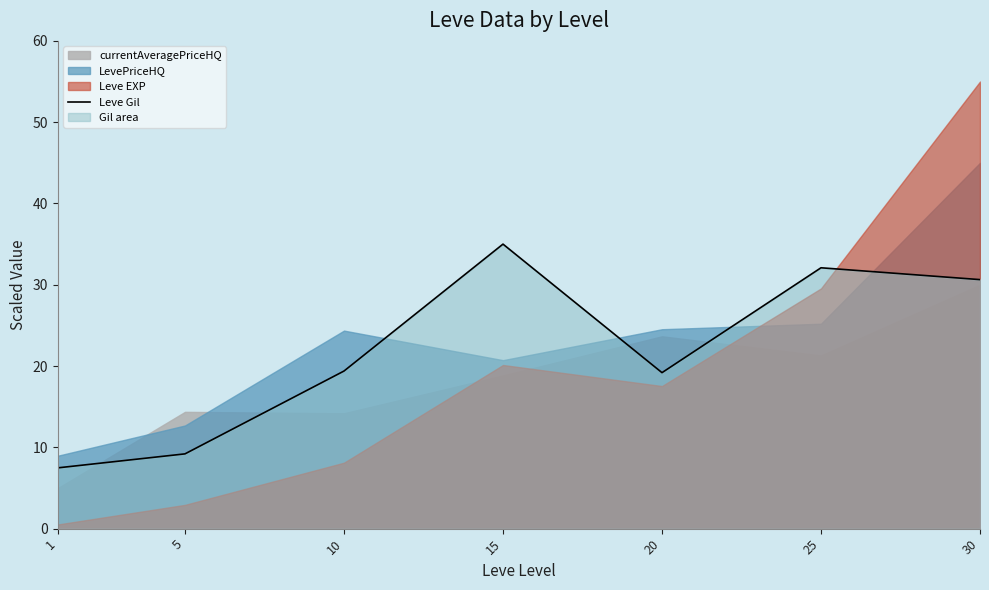

Where is the data nearest to the value 21?

10